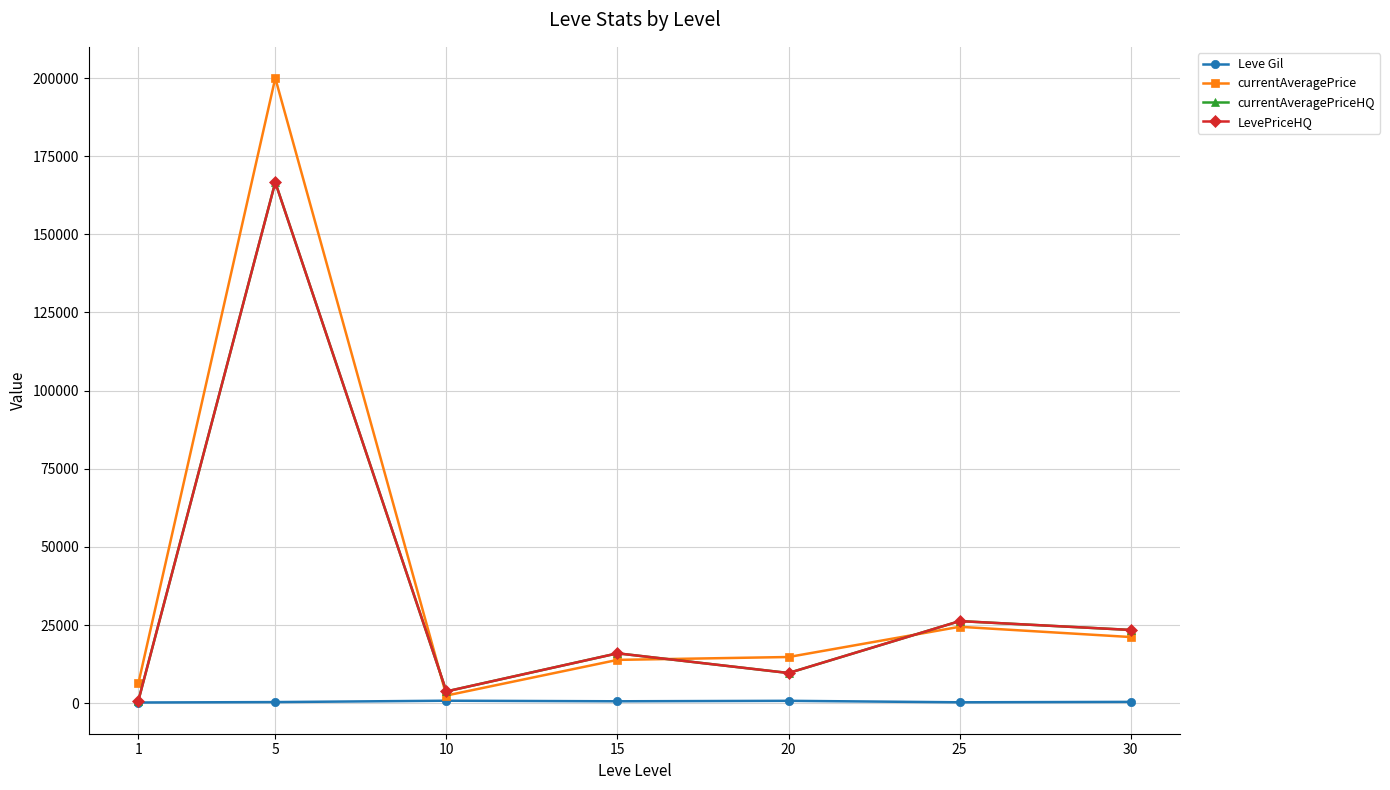

Is the value of currentAveragePrice at 30 greater than the value of Leve Gil at 30?

Yes